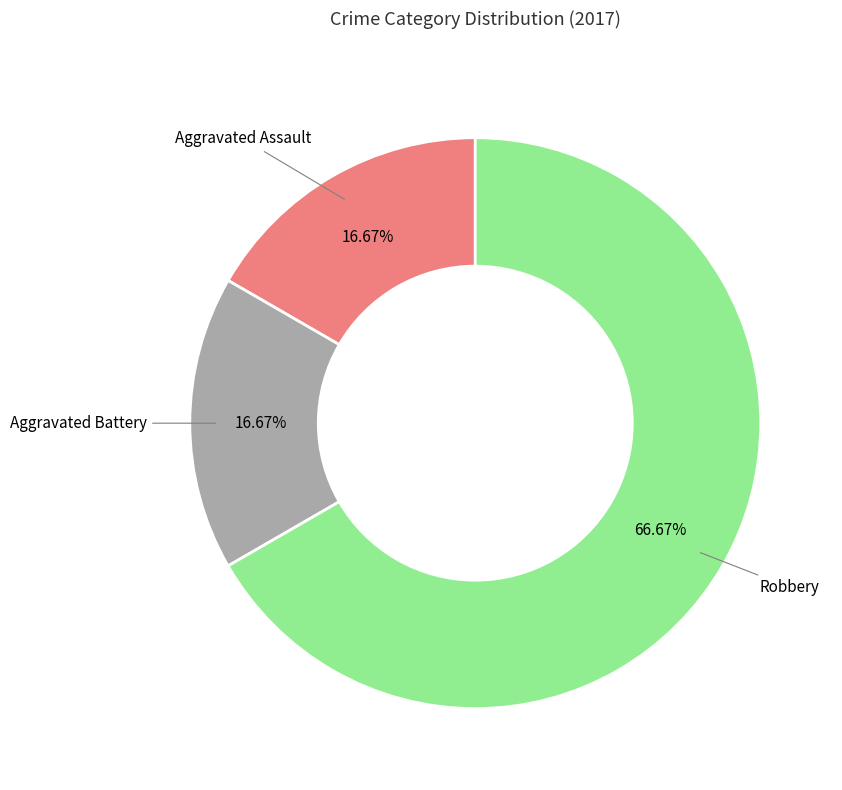

Does any single category account for the majority?

Yes